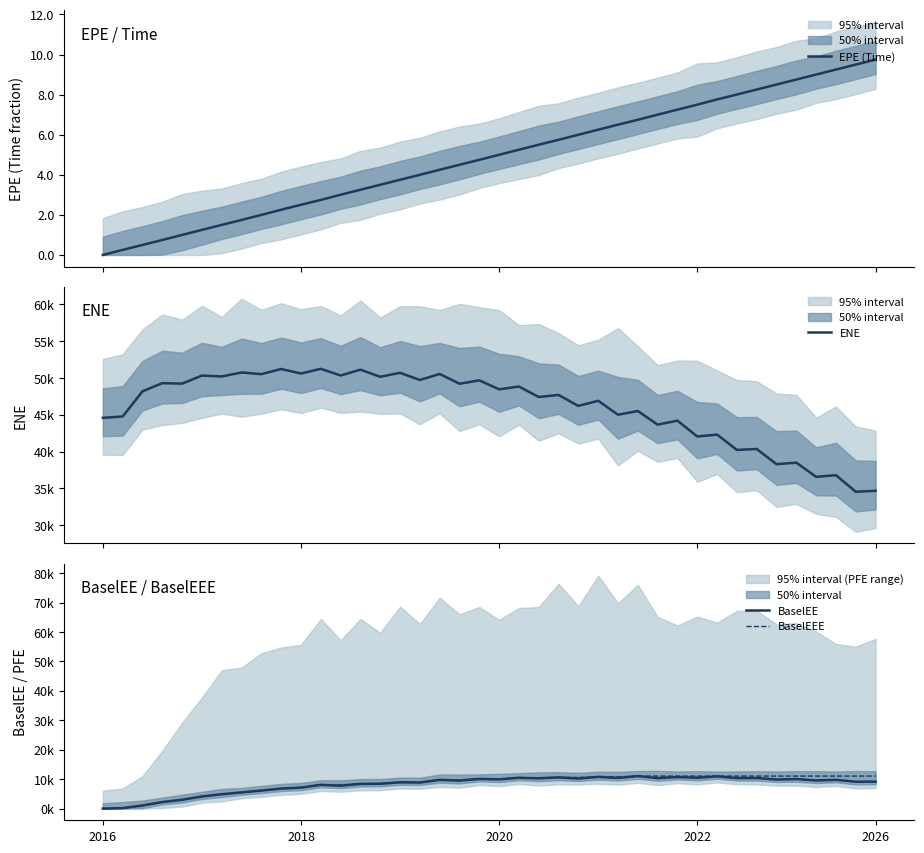

What position from the left is 37?

38